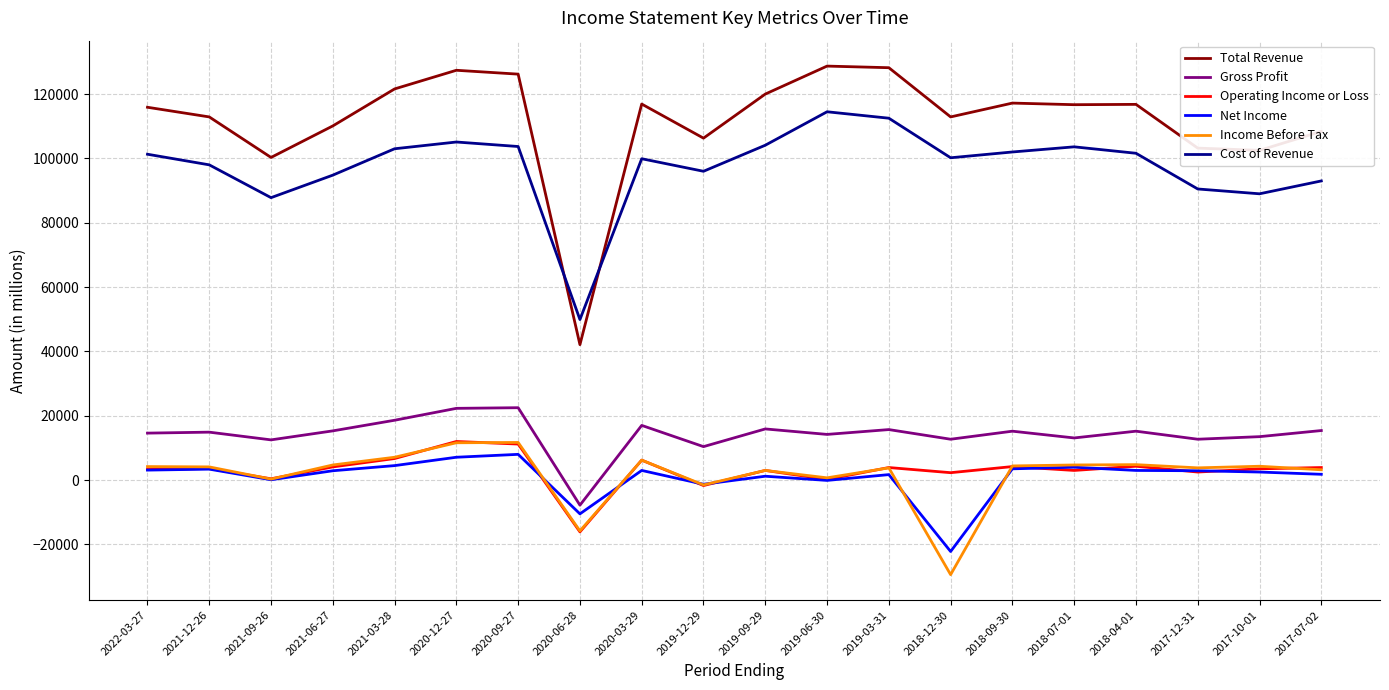

What is the approximate value of Gross Profit at 2021-09-26?

12500